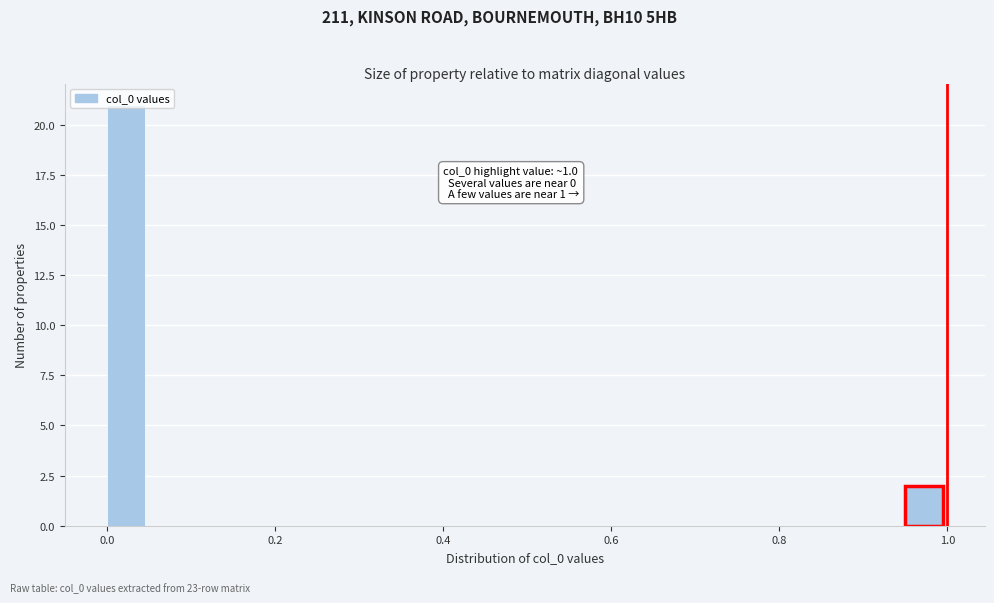

Read against the x-axis, roughly where is the centre of the tallest bar?

0.02